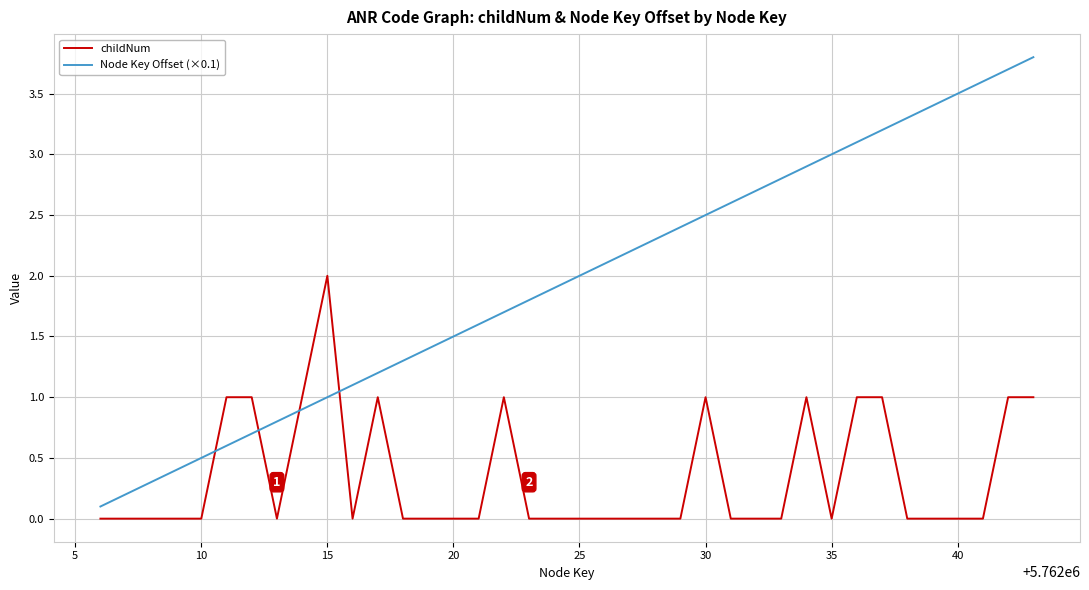

True or false: childNum has more than 0 points higher than both neighbors.

True